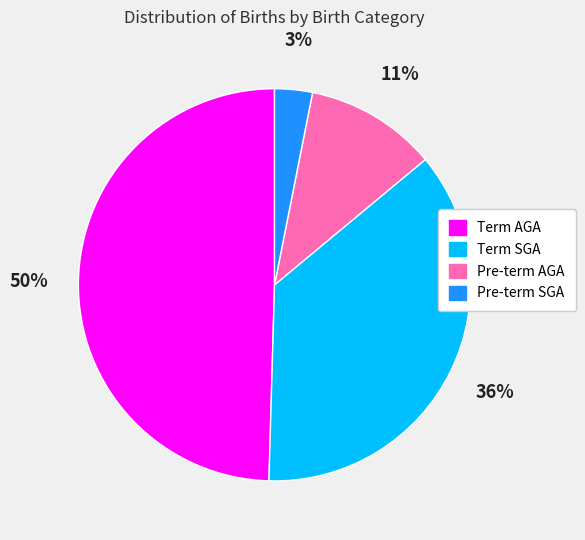

Rank the categories by value from lowest to highest.

Pre-term SGA, Pre-term AGA, Term SGA, Term AGA